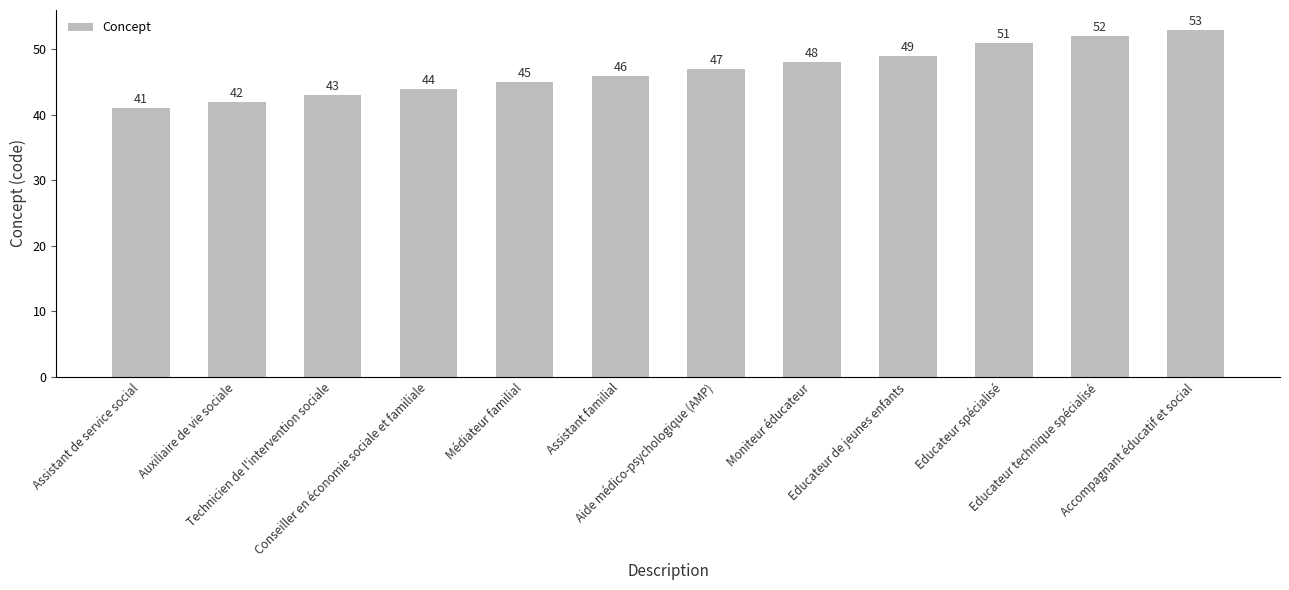

Reading left to right, list all the values displayed in this chart.

41	42	43	44	45	46	47	48	49	51	52	53